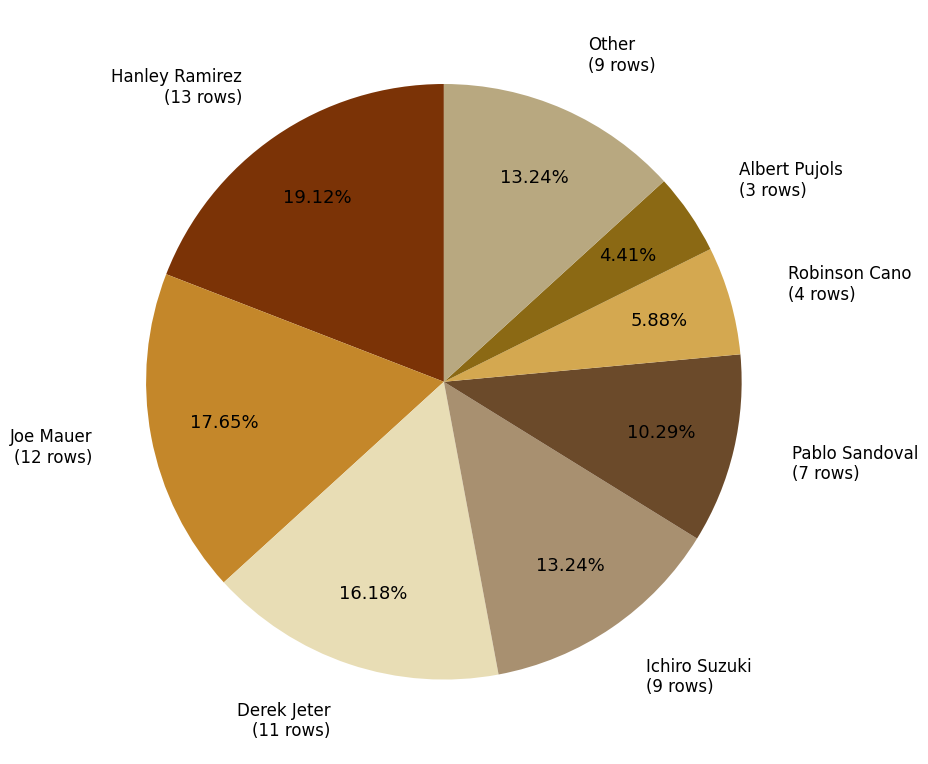

Count the number of slices in the pie.

8